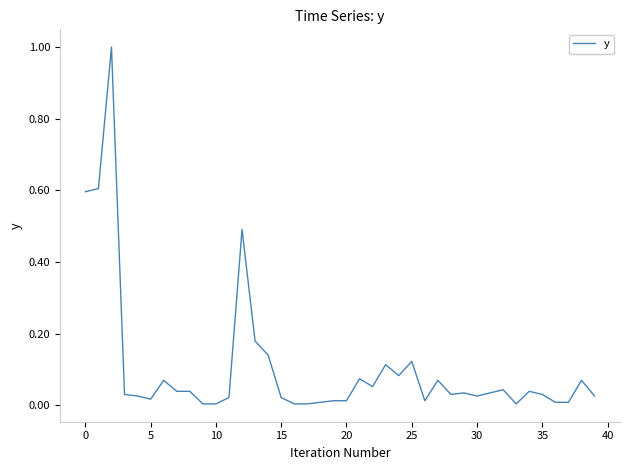

What is the difference between the maximum and minimum values?

1.0